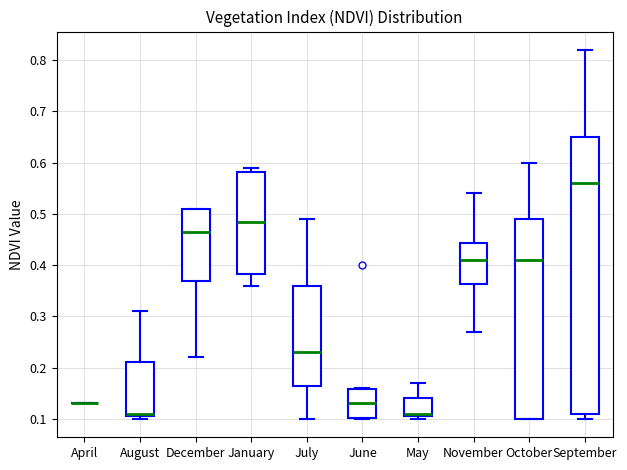

Reading left to right, read every box against the y-axis: the position of its median line, the range the box covers, and the ends of its whiskers. The values are not printed on the chart, so give them approximately, as read against the axis.

April: box collapsed to a line at 0.13, whiskers 0.13 to 0.13
August: median 0.11 (just above the box's lower edge), box 0.11 to 0.21, whiskers 0.10 to 0.31
December: median 0.47, box 0.37 to 0.51, whiskers 0.22 to 0.51
January: median 0.49, box 0.38 to 0.58, whiskers 0.36 to 0.59
July: median 0.23, box 0.17 to 0.36, whiskers 0.10 to 0.49
June: median 0.13, box 0.10 to 0.16, whiskers 0.10 to 0.16
May: median 0.11 (just above the box's lower edge), box 0.11 to 0.14, whiskers 0.10 to 0.17
November: median 0.41, box 0.36 to 0.44, whiskers 0.27 to 0.54
October: median 0.41, box 0.10 to 0.49, whiskers 0.10 to 0.60
September: median 0.56, box 0.11 to 0.65, whiskers 0.10 to 0.82